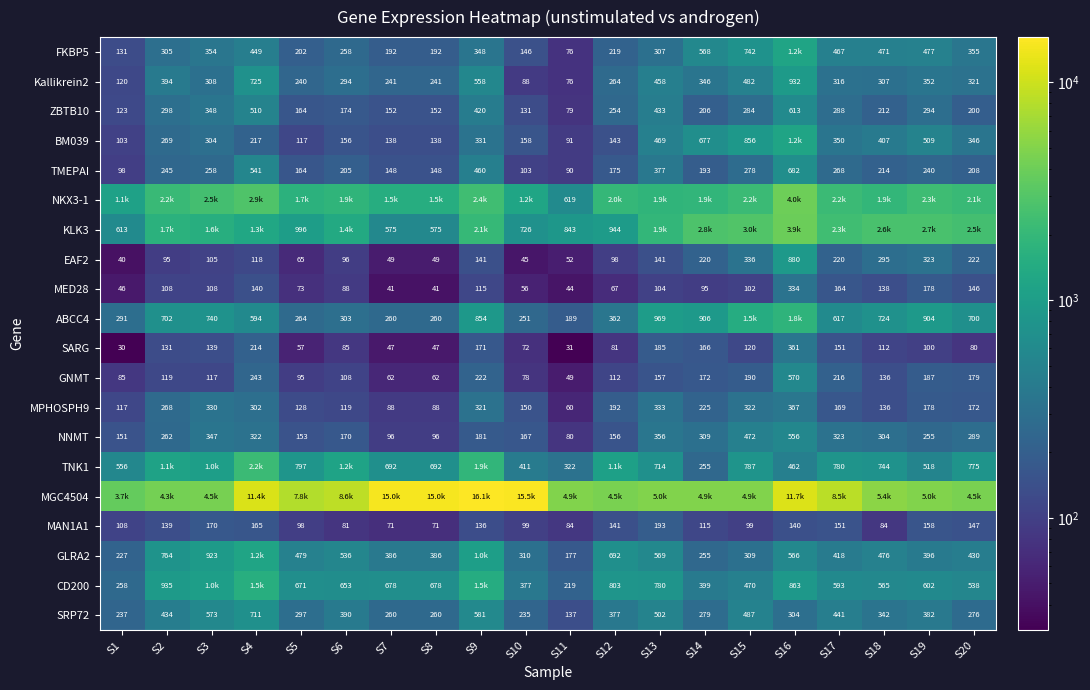

Is the value of SRP72 at S7 greater than the value of ZBTB10 at S5?

Yes